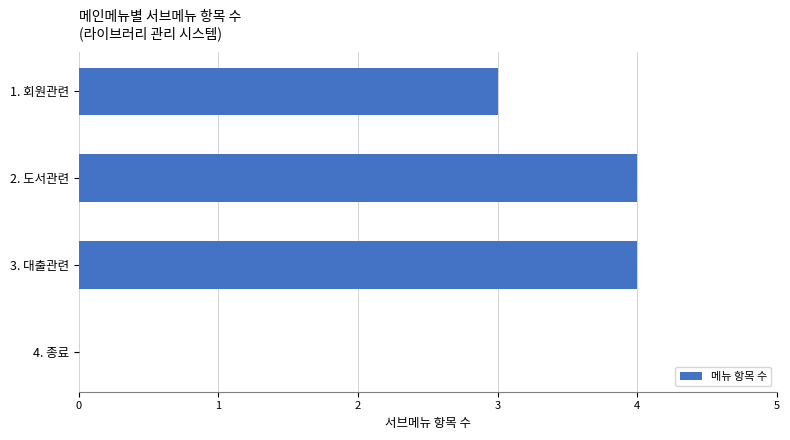

What is the average value?

3